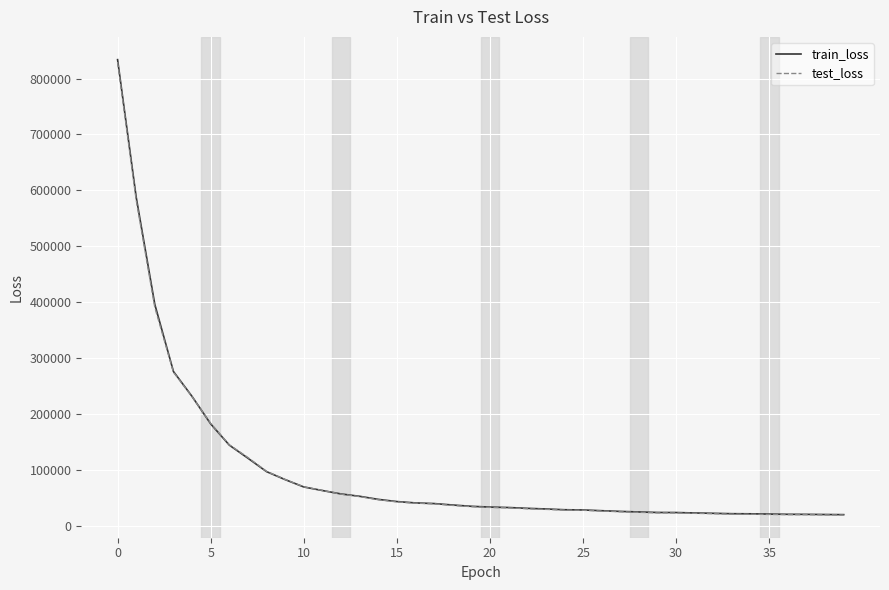

Which series has the widest spread of values?

train_loss